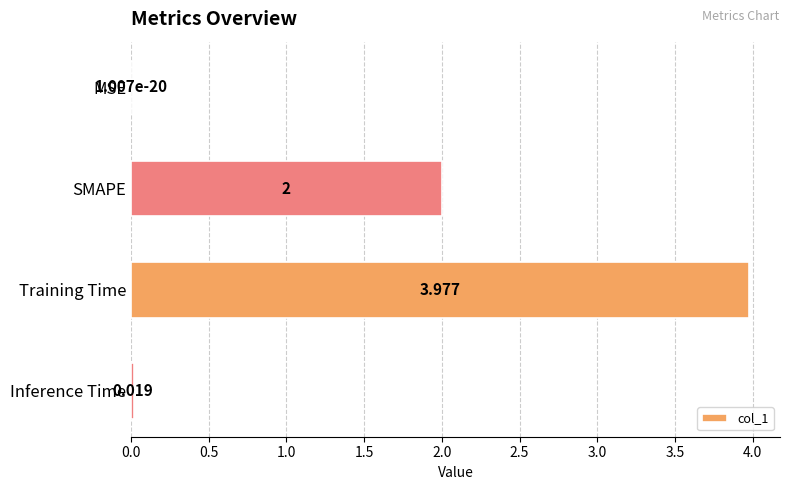

At which label is the value closest to 1?

Inference Time